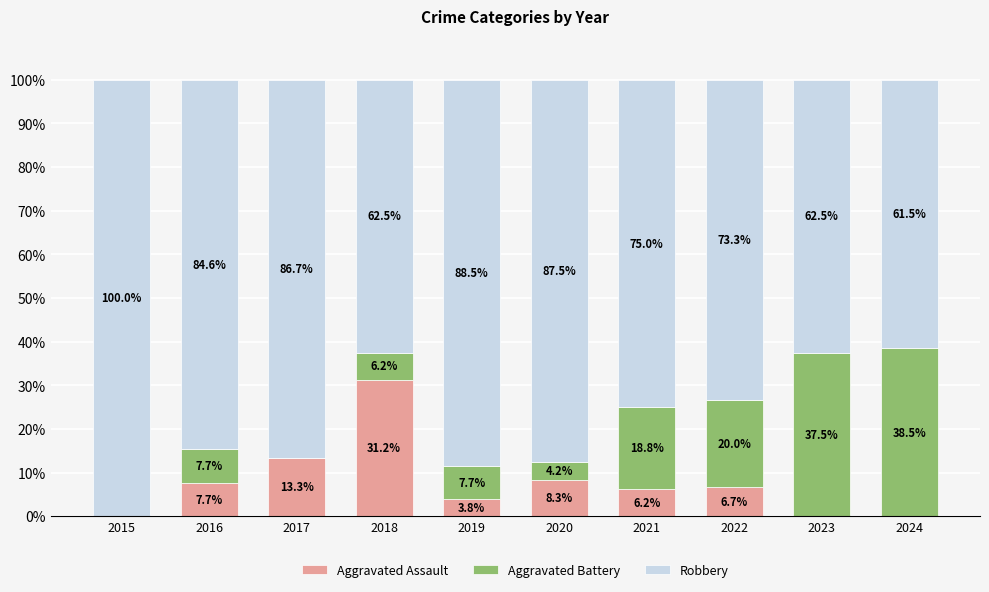

Where does the Aggravated Assault series first go above 6?

2016